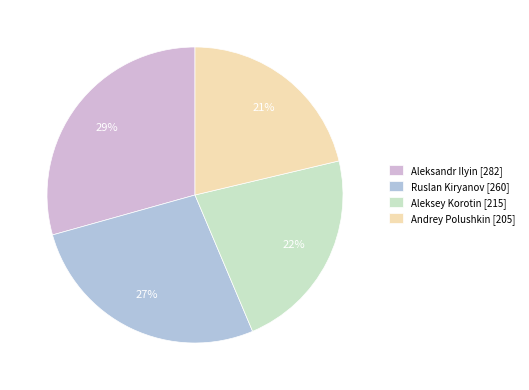

Rank the categories by value from lowest to highest.

Andrey Polushkin, Aleksey Korotin, Ruslan Kiryanov, Aleksandr Ilyin